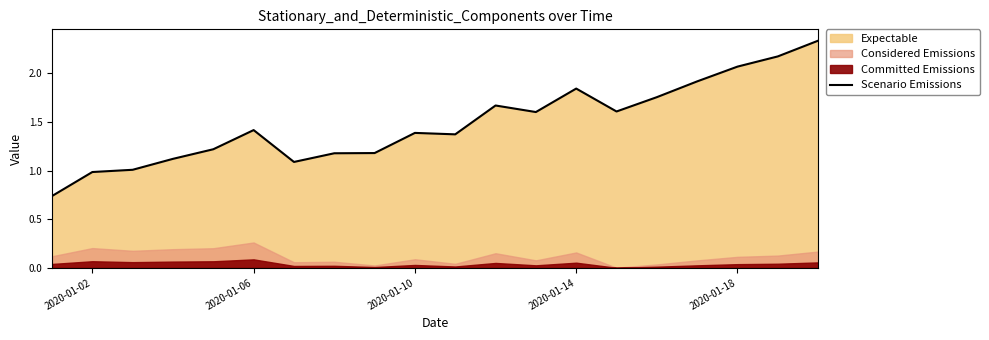

Is it true that Scenario Emissions equals 1.0 at 2020-01-02?

True